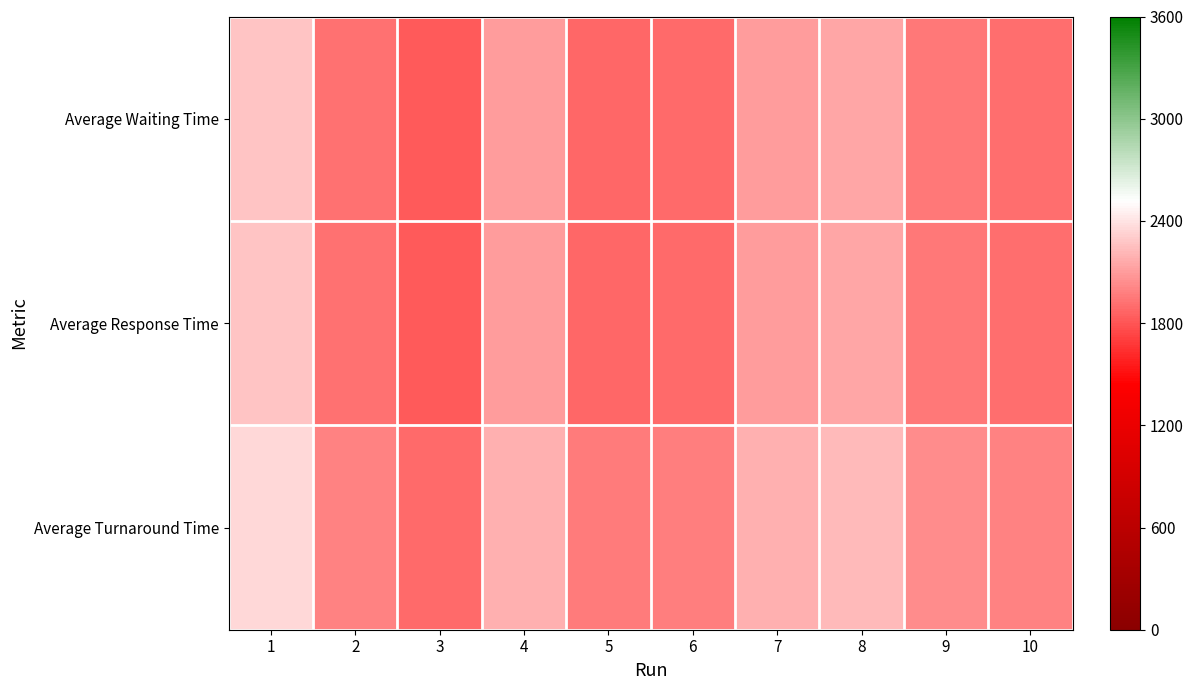

Reading right to left, extract all data points from this chart.

Average Waiting Time: 10=1906	9=1954	8=2144	7=2103	6=1898	5=1880	4=2101	3=1816	2=1913	1=2268
Average Response Time: 10=1906	9=1954	8=2144	7=2103	6=1898	5=1880	4=2101	3=1816	2=1913	1=2268
Average Turnaround Time: 10=1986	9=2034	8=2226	7=2190	6=1974	5=1957	4=2181	3=1892	2=1992	1=2358